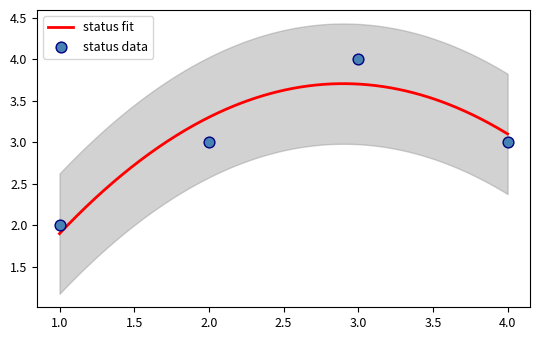

What is the ratio of the value at 4 to the value at 3?

0.8